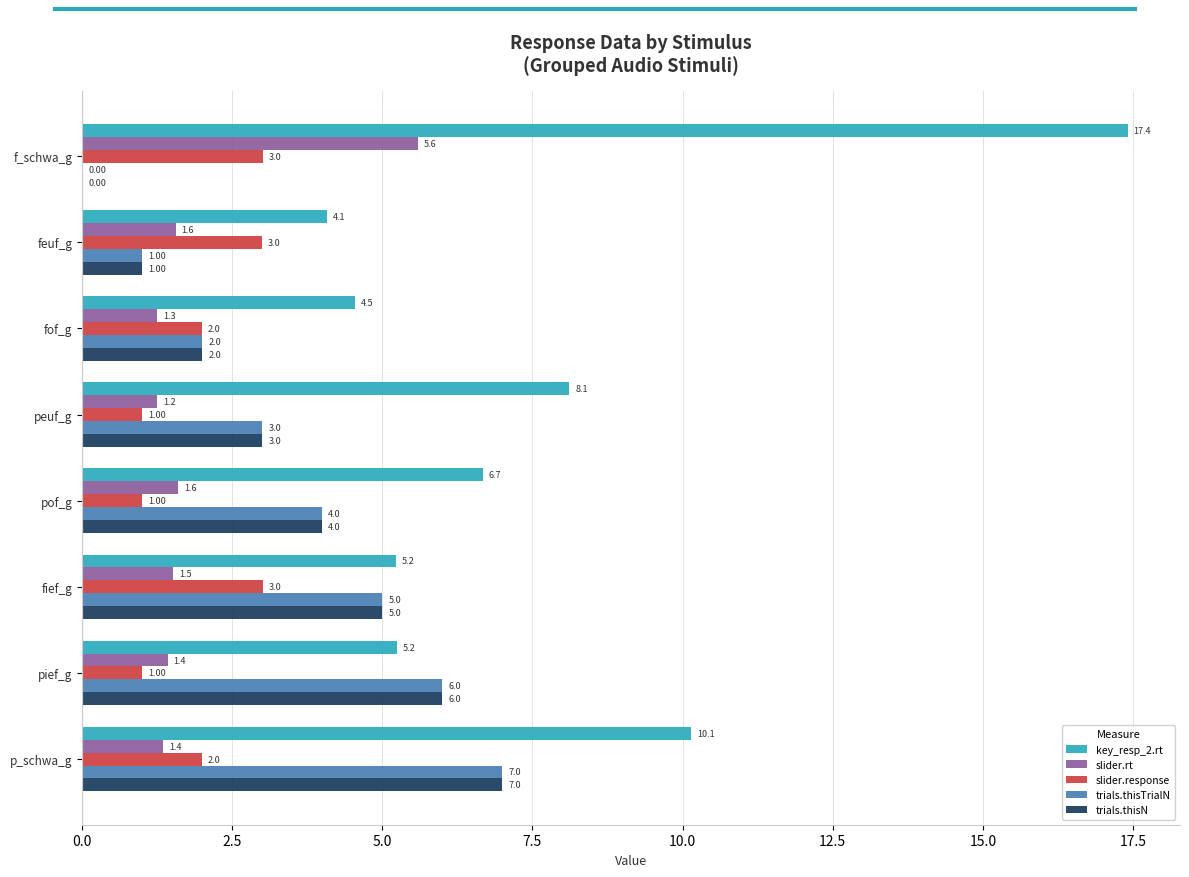

What is the sum of the trials.thisTrialN values at pief_g and p_schwa_g?

13.0